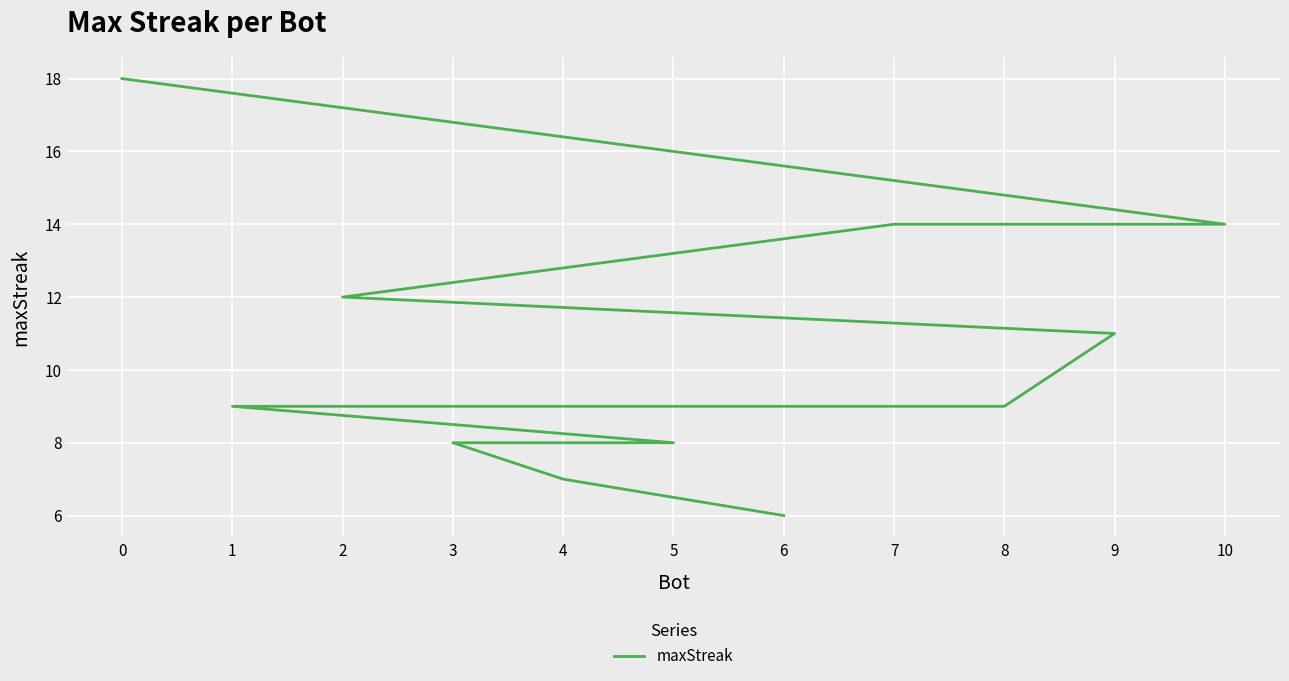

What is the value of the 3rd point from the left?

14